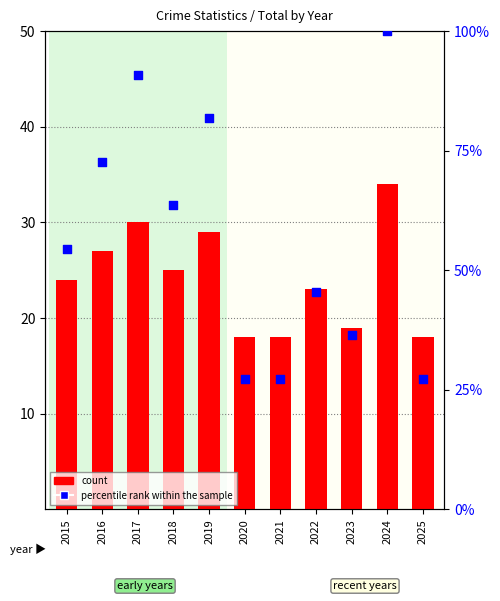

At which category is the sum across all series the highest?

2024